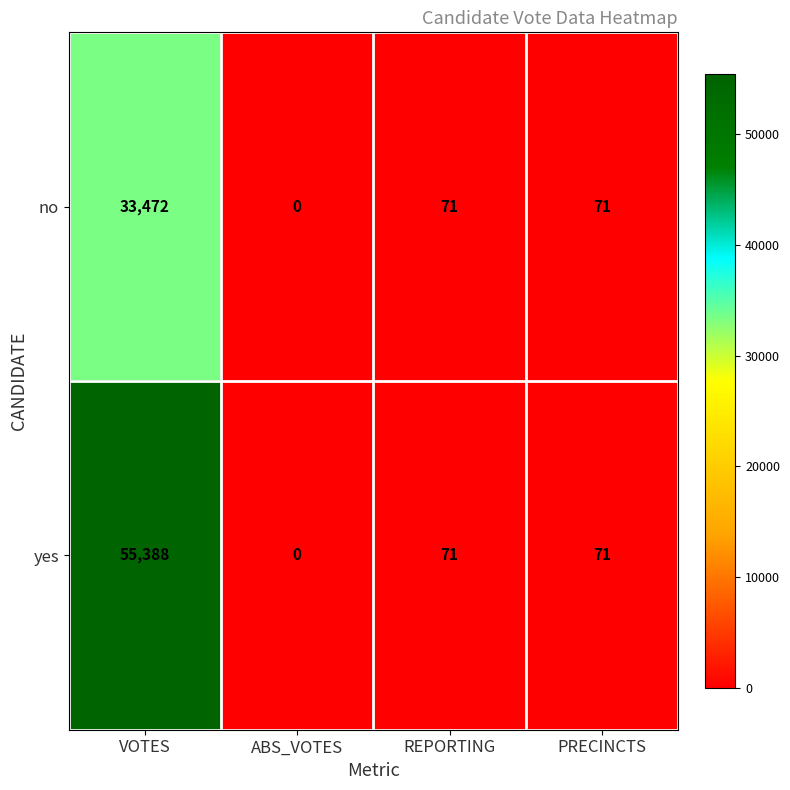

What is the sum of all yes values?

55530